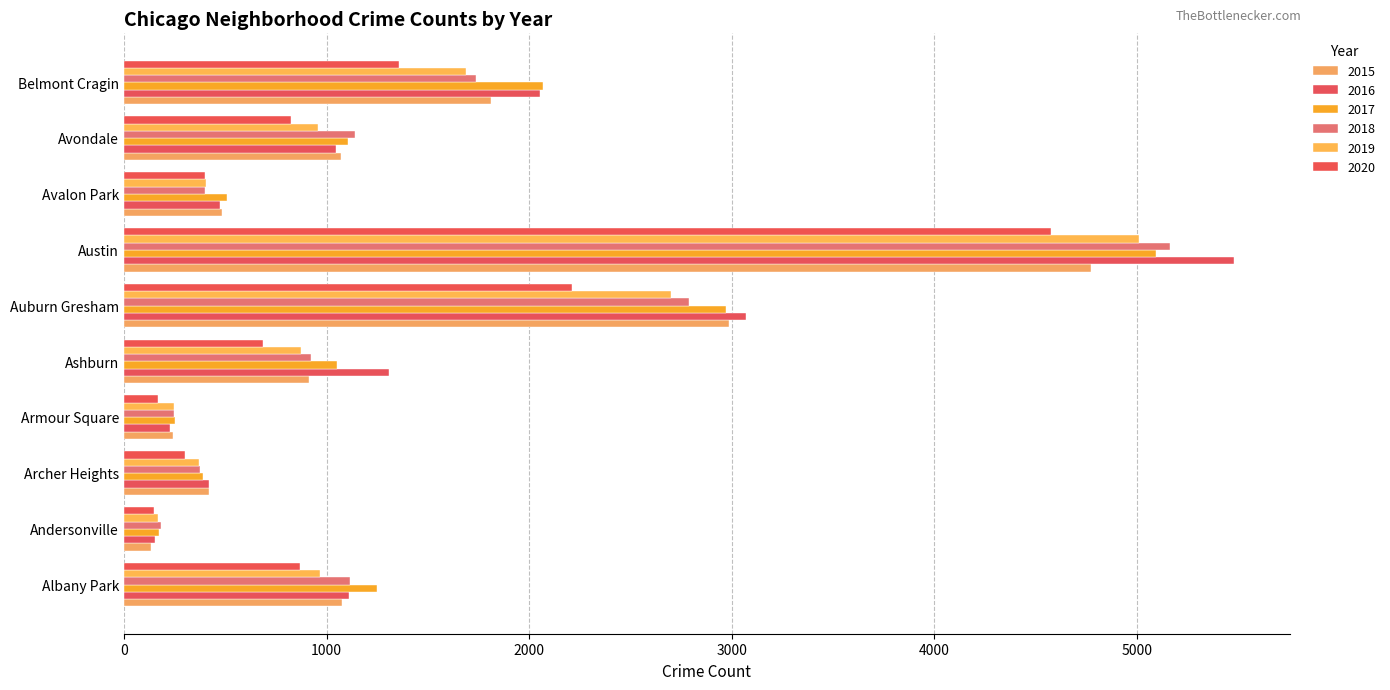

What is the highest value of the 2016 series?

5481